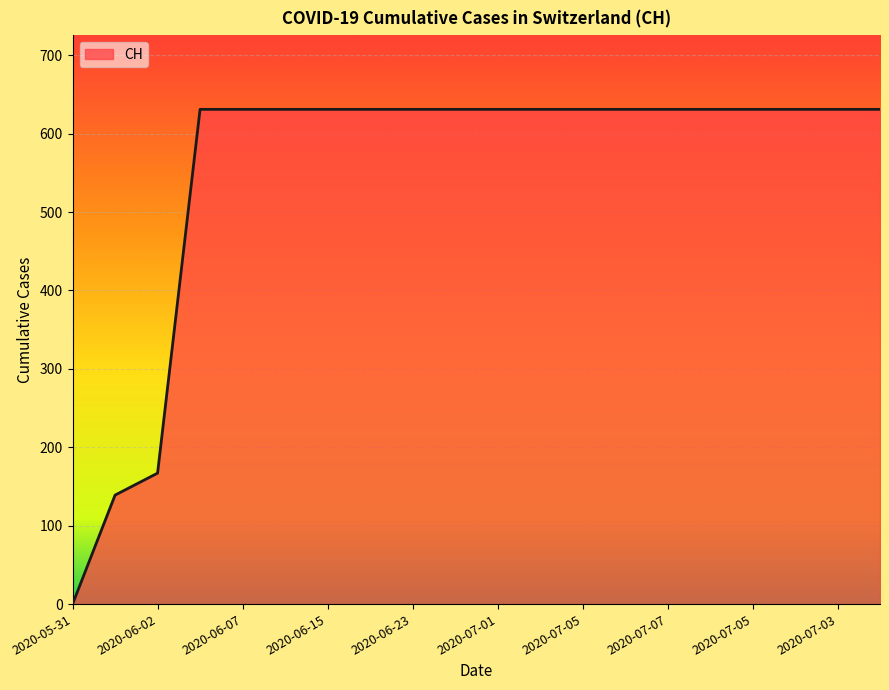

How many values are below 631?

3